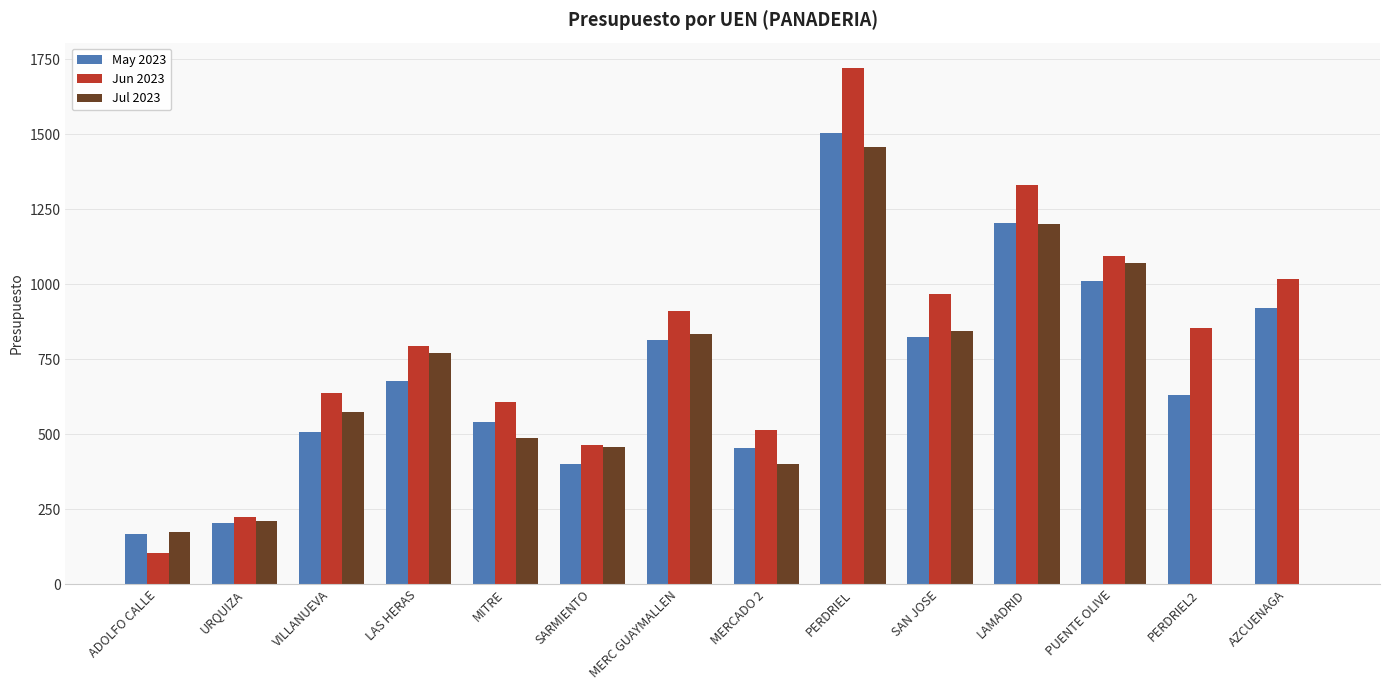

What is the highest value of the Jul 2023 series?

1459.3